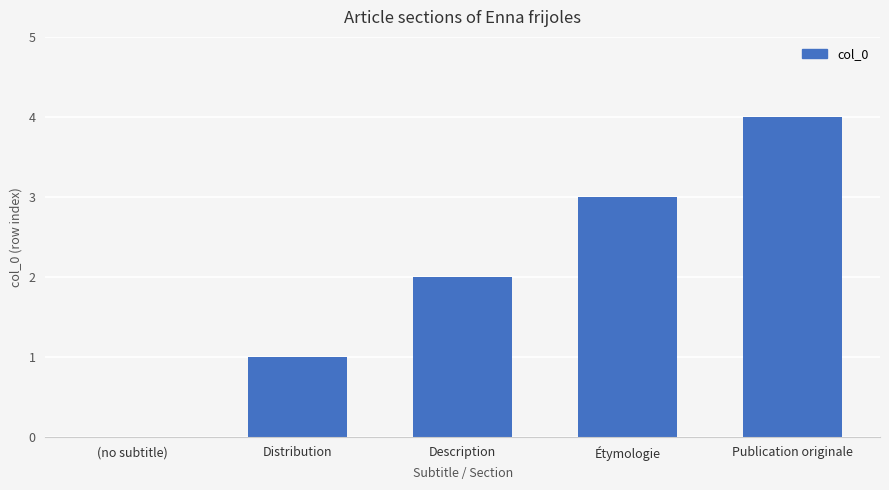

Which has a higher value, Distribution or Publication originale?

Publication originale